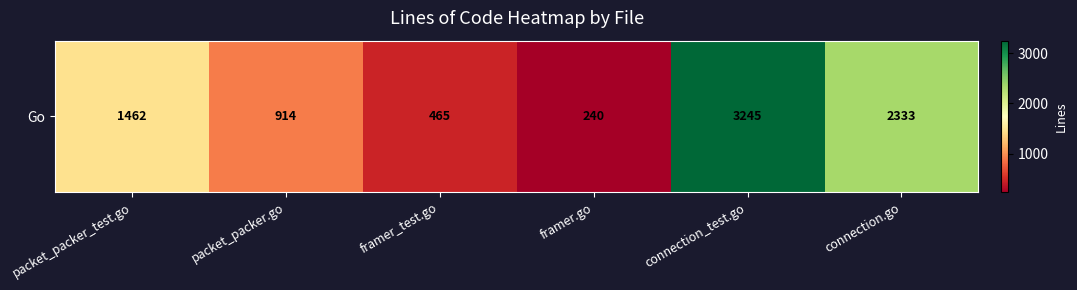

Approximately how many times larger is the value at connection.go compared to packet_packer_test.go?

1.6